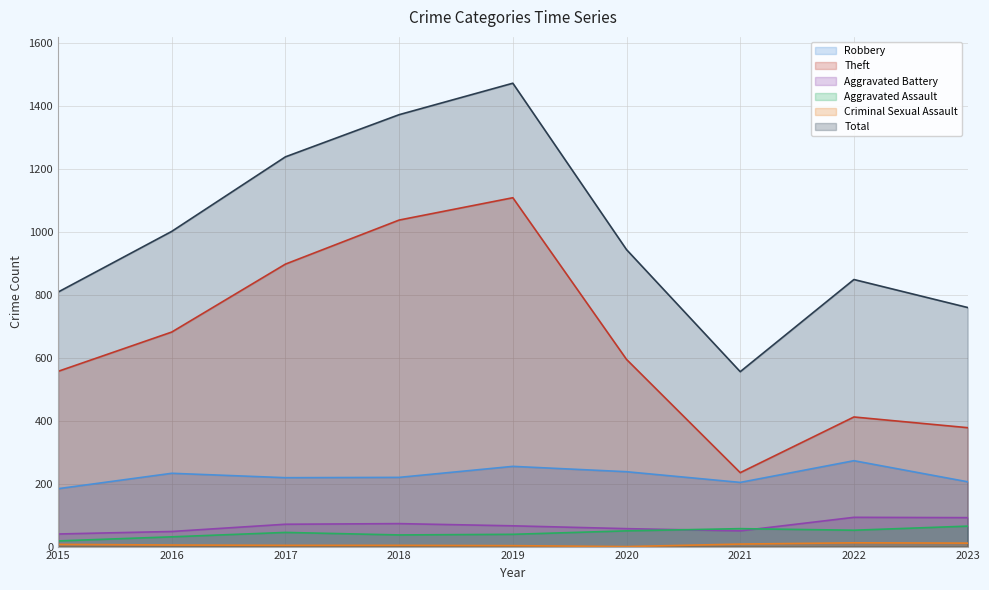

What is the sum of all Aggravated Assault values?

394